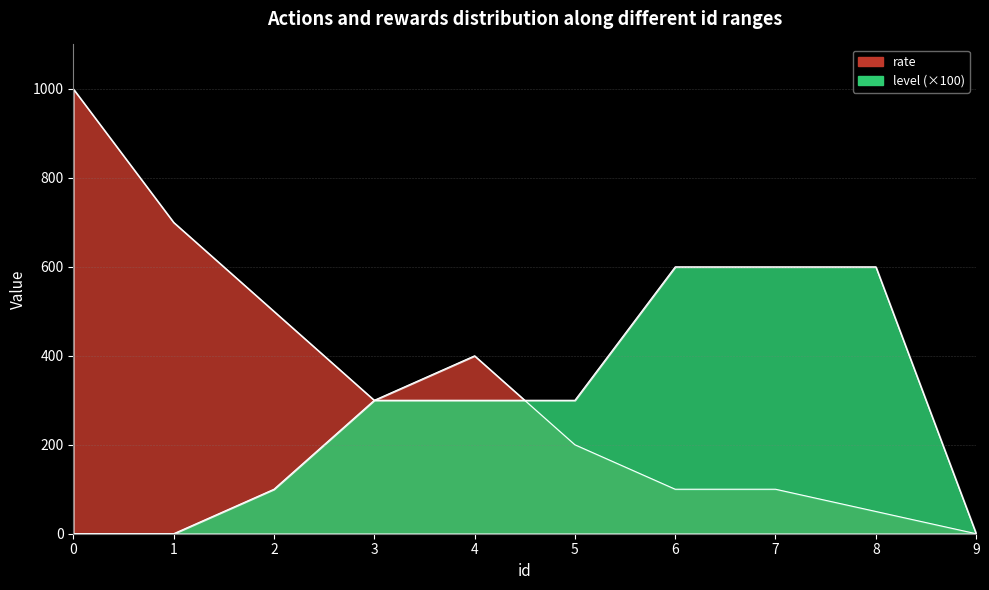

Where does the level series first go above 300?

6